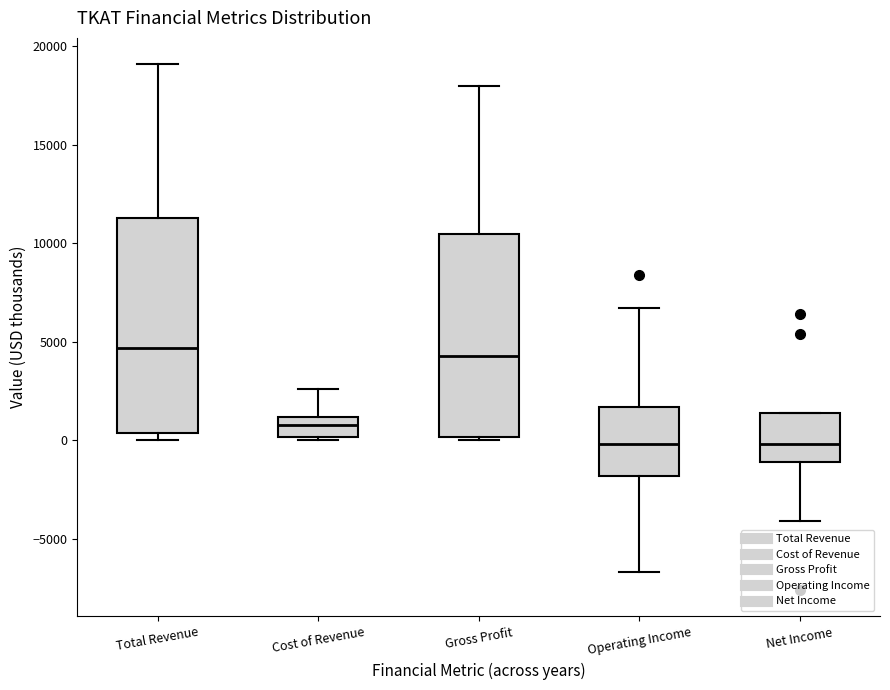

Reading left to right, transcribe this box plot: for each box, give where its median line is, the range the box spans, and where its two whiskers end, as read against the y-axis. The values are not printed on the chart, so give them approximately, as read against the axis.

Total Revenue: median 4500, box 500 to 11500, whiskers 0 to 19000
Cost of Revenue: median 1000 (inside the box), box 0 to 1000, whiskers 0 (just below the box's lower edge) to 2500
Gross Profit: median 4500, box 0 to 10500, whiskers 0 (just below the box's lower edge) to 18000
Operating Income: median 0, box -2000 to 1500, whiskers -6500 to 6500
Net Income: median 0, box -1000 to 1500, whiskers -4000 to 1500